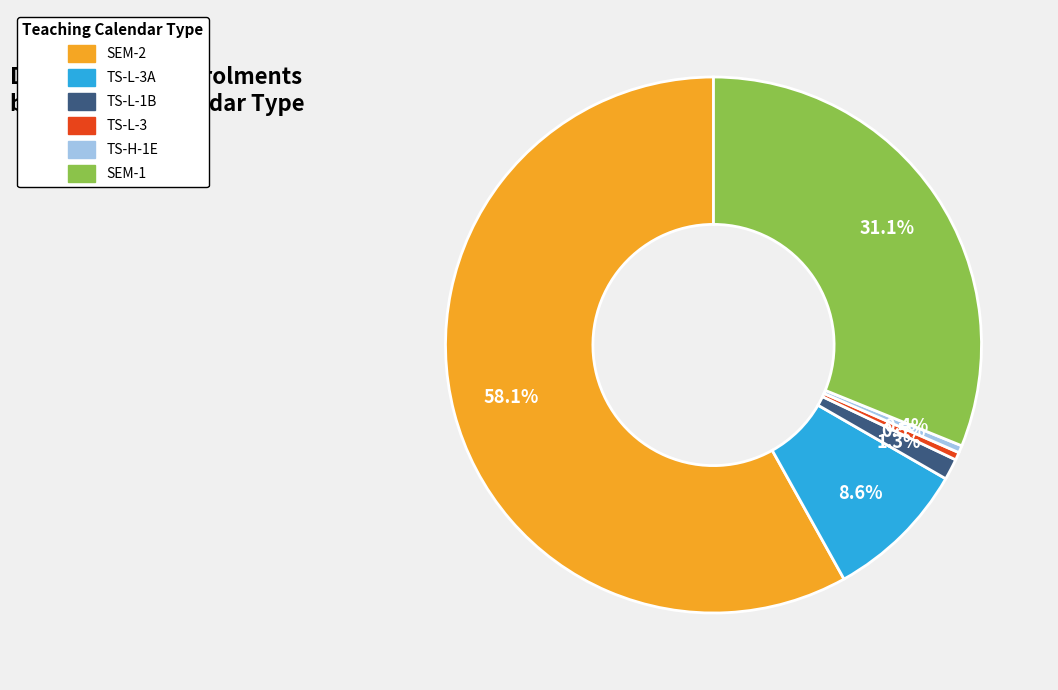

How many slices are in this pie chart?

6